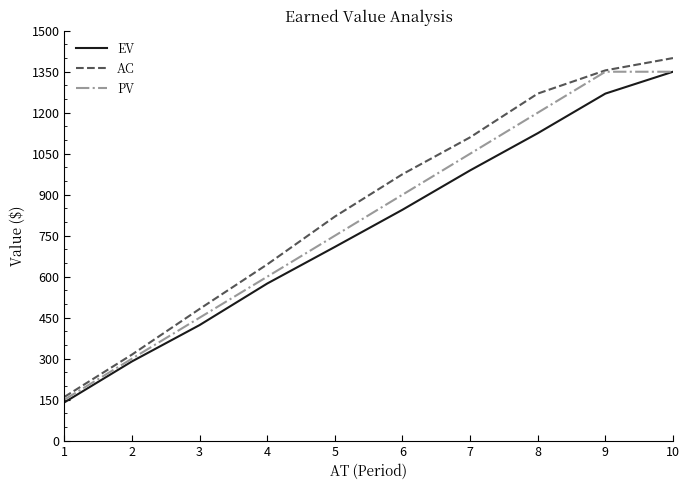

The value of PV at 4 is 265. True or false?

False